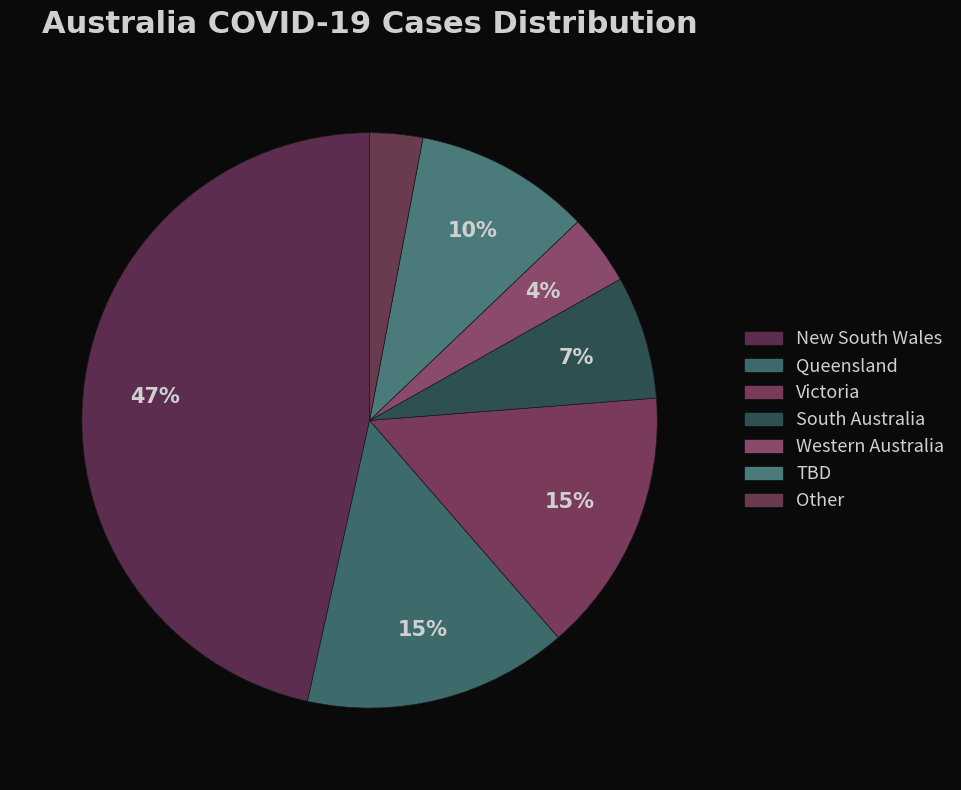

Is there a majority slice in this chart?

No